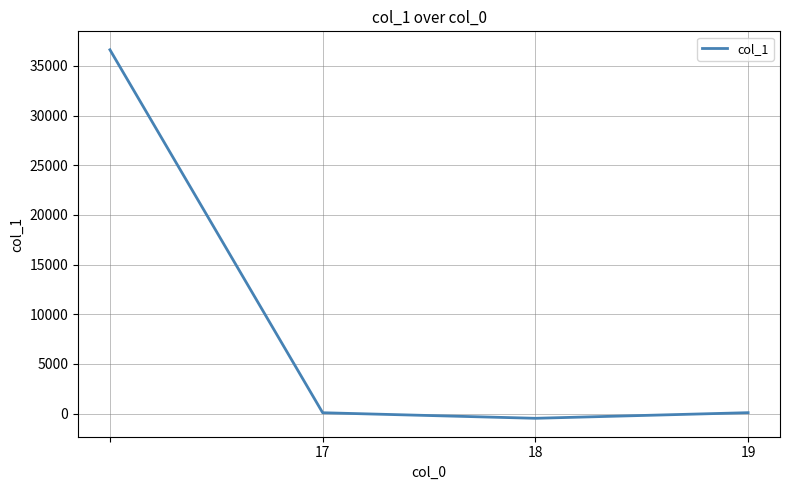

What is the difference between the maximum and minimum values?

37102.0